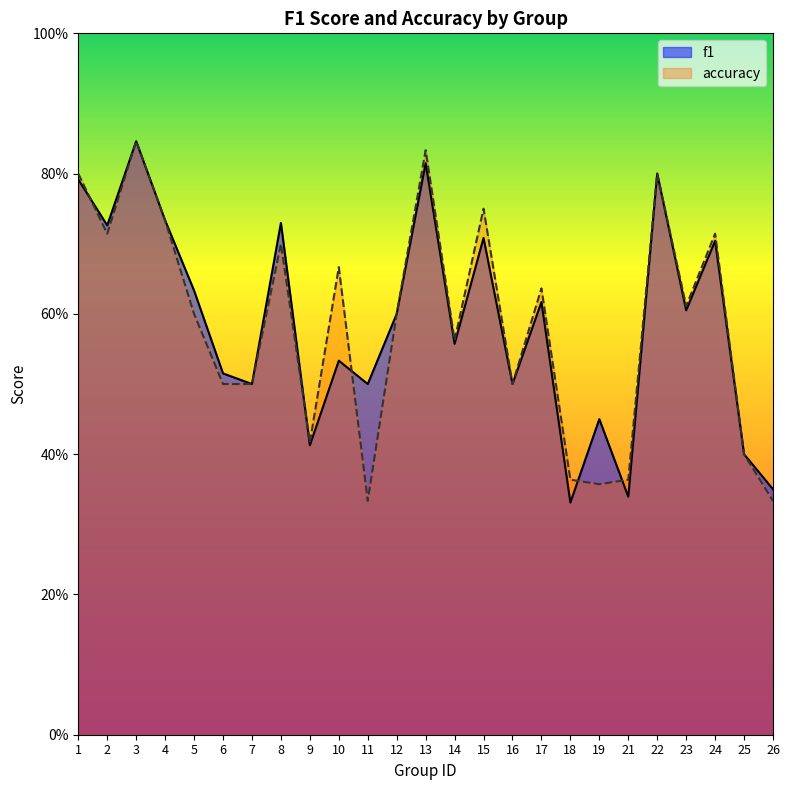

How many distinct data groups are displayed?

2